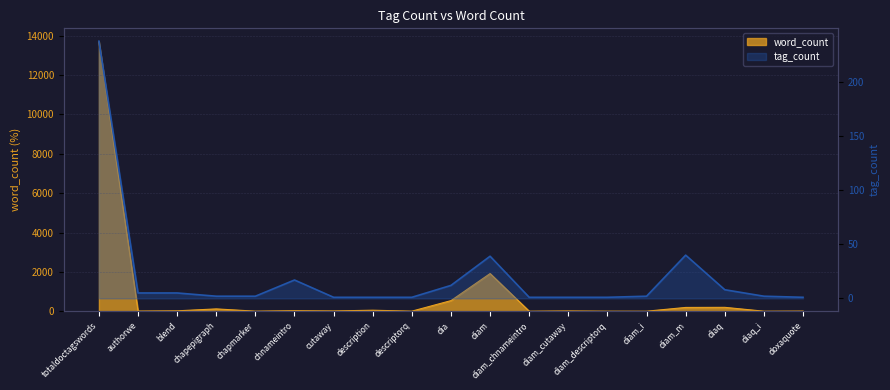

Reading left to right, transcribe all the data shown in this chart.

tag_count: 238	5	5	2	2	17	1	1	1	12	39	1	1	1	2	40	8	2	1
word_count: 13695	9	21	119	4	28	15	52	4	540	1916	2	15	4	2	193	198	2	8